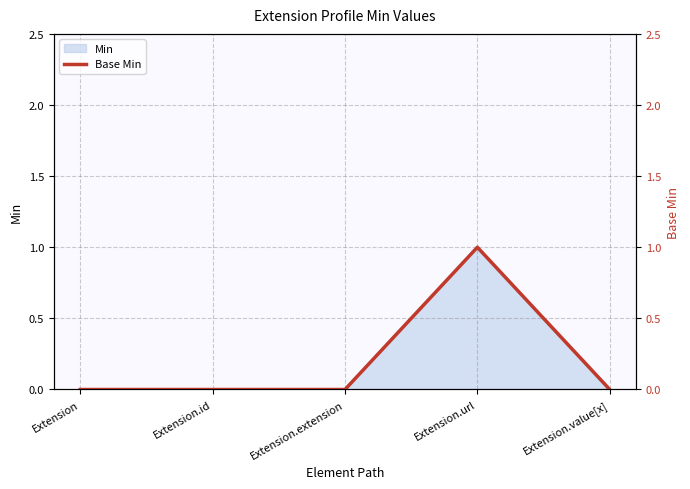

Reading left to right, what are all the values shown in this chart?

0	0	0	1	0